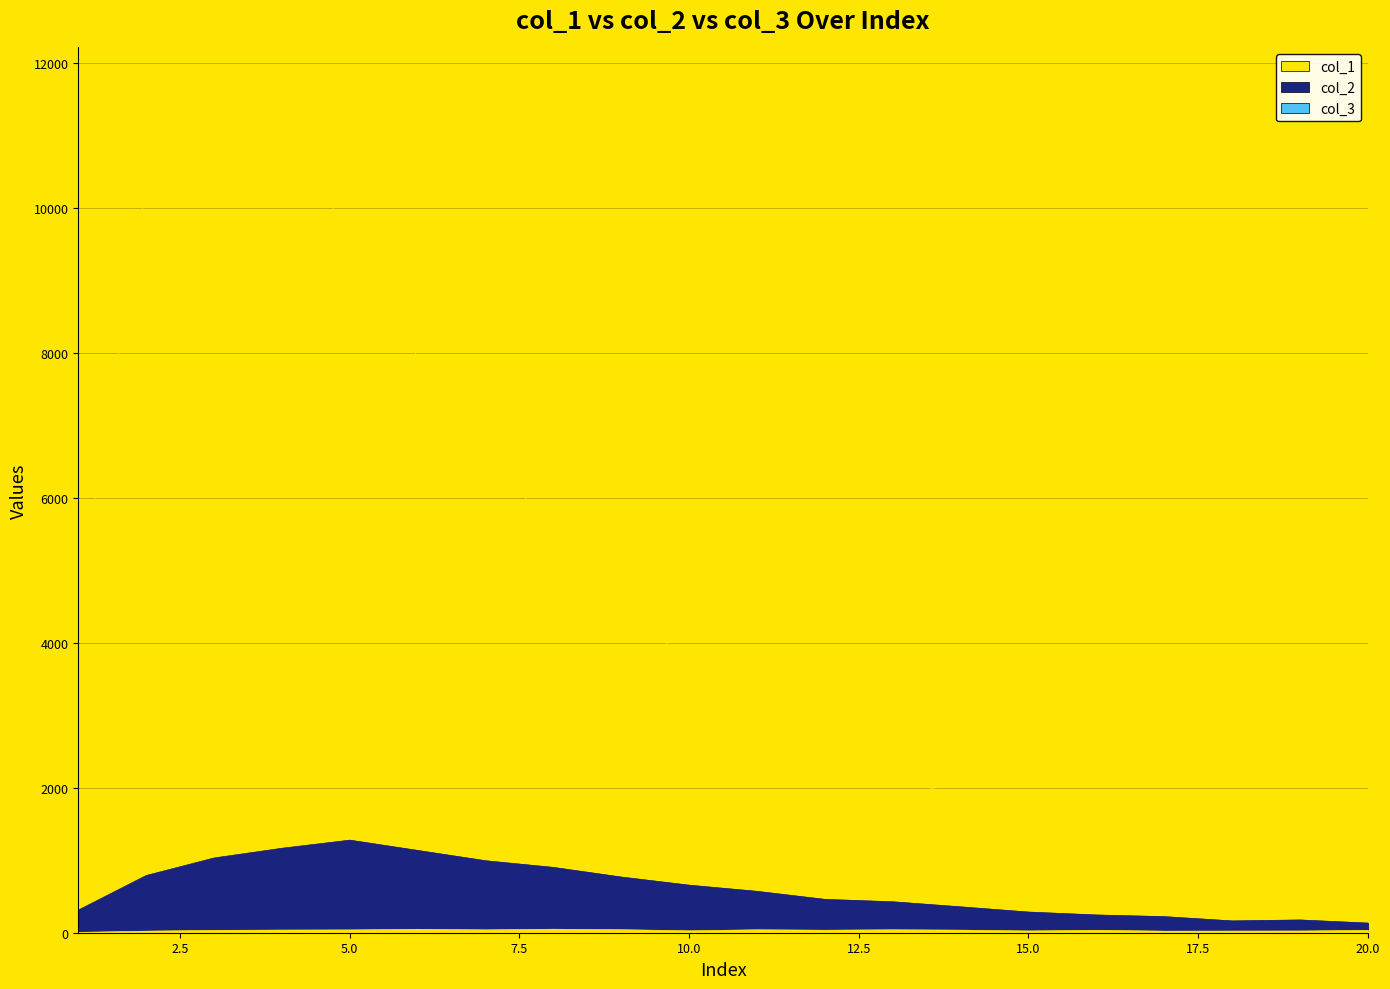

At which category does col_1 reach its first local valley?

7